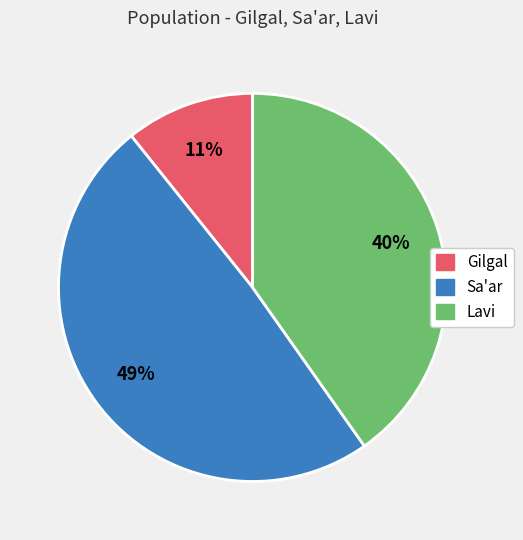

To the nearest percent, what is the difference between the Gilgal and Sa'ar slice percentages?

38%